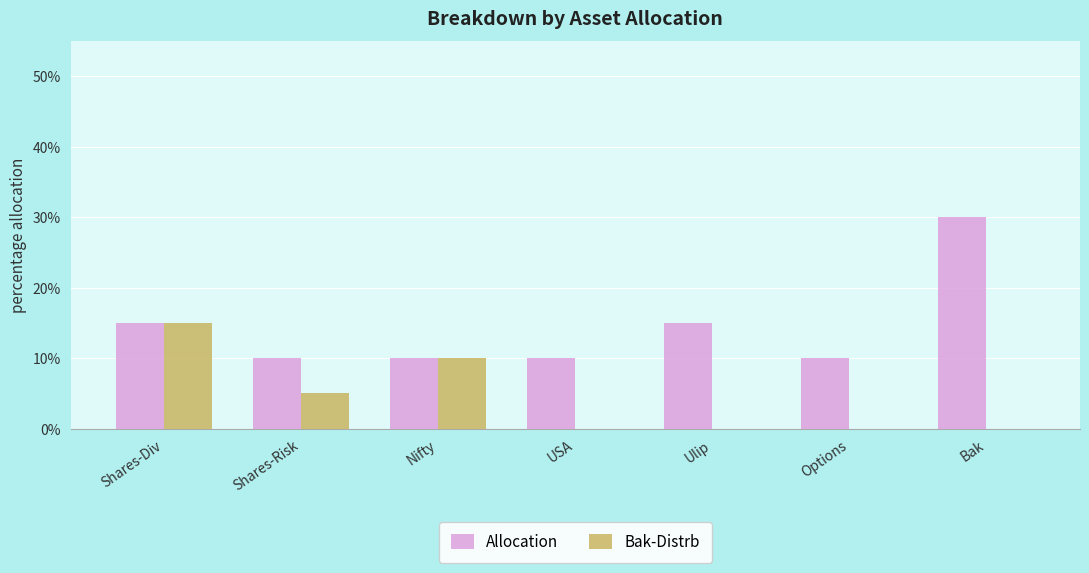

What is the sum of the Allocation values at Shares-Risk and Shares-Div?

25